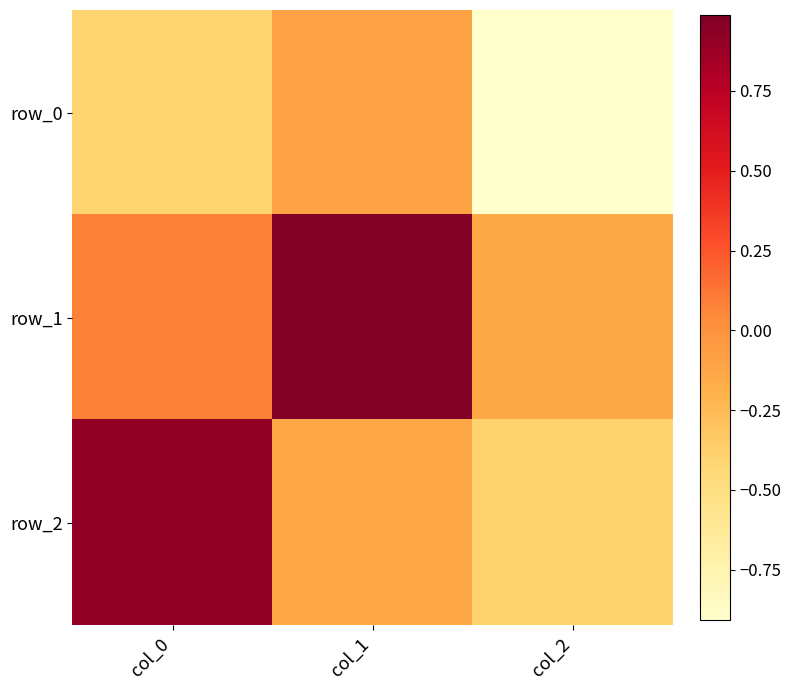

Reading left to right, transcribe all the data shown in this chart.

row_0: col_0=-0.4	col_1=-0.1	col_2=-0.9
row_1: col_0=0.1	col_1=1.0	col_2=-0.1
row_2: col_0=0.9	col_1=-0.1	col_2=-0.4